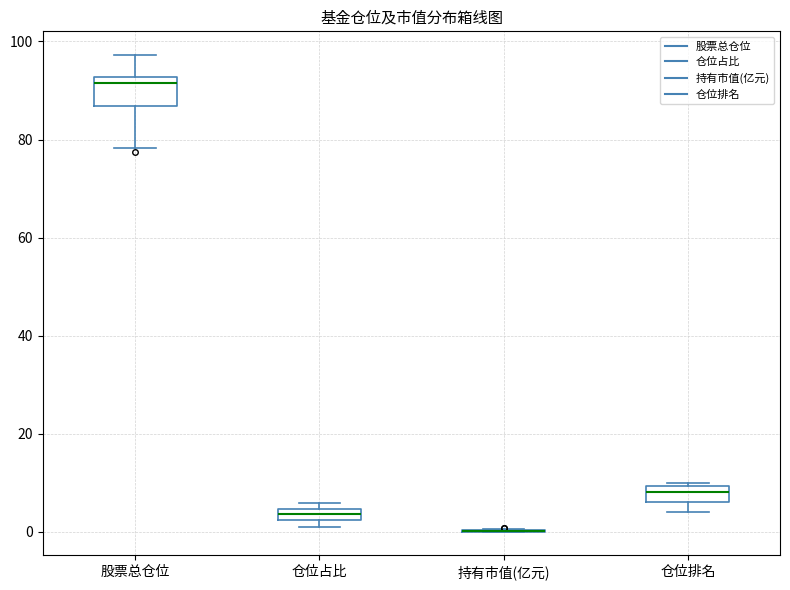

Which box is the tallest, from its lower edge to its upper edge?

股票总仓位